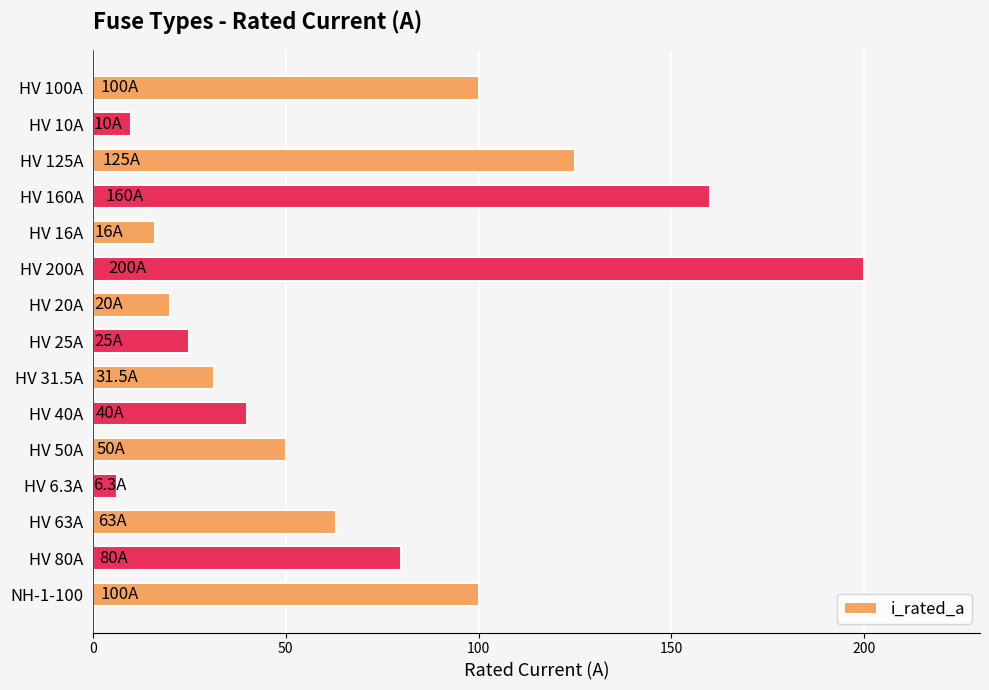

The value at HV 25A is 38.8. True or false?

False